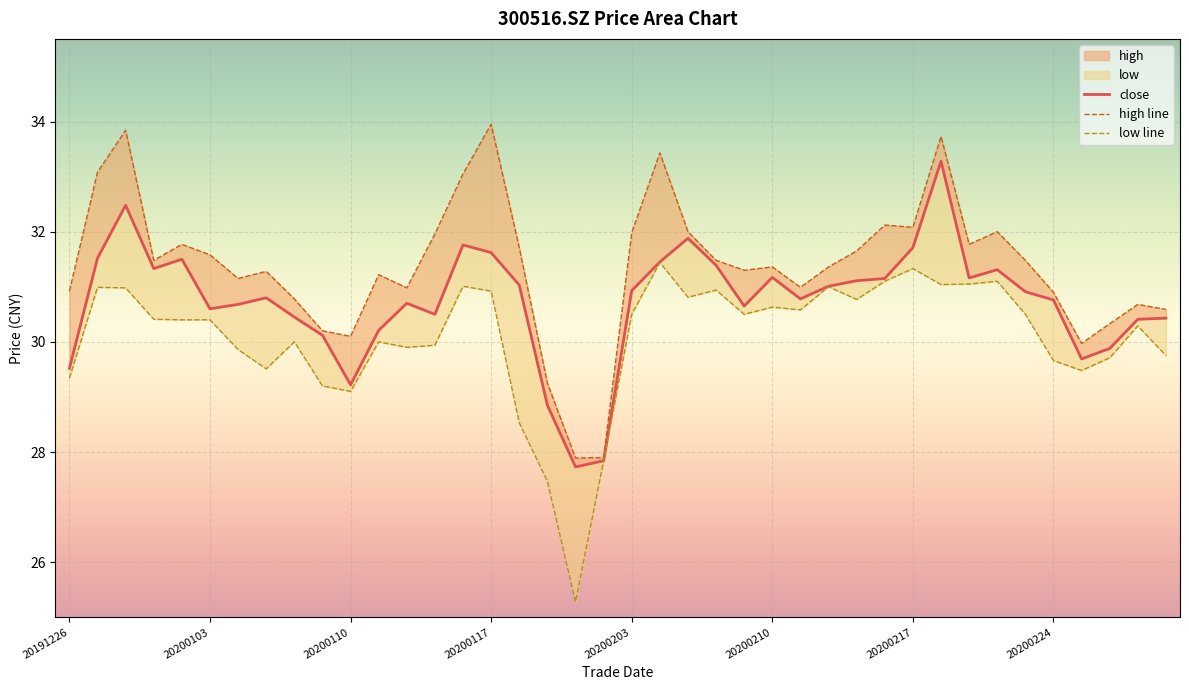

List the labels in order of low line value, smallest first.

18, 17, 19, 16, 10, 9, 20191226, 36, 20200224, 35, 37, 39, 20200217, 12, 13, 8, 11, 38, 20200203, 20200210, 20200117, 20, 24, 34, 26, 25, 28, 22, 15, 23, 20200110, 20200103, 27, 14, 31, 32, 29, 33, 30, 21